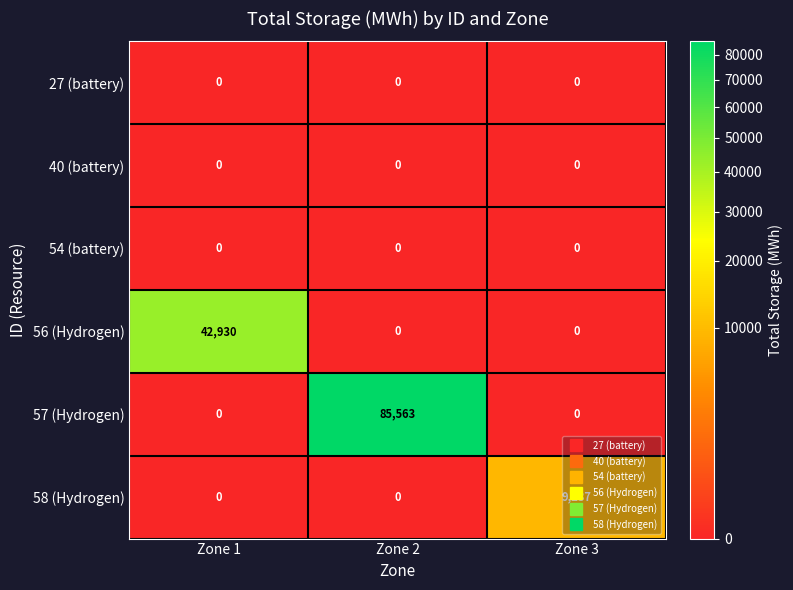

At which category is the sum across all series the highest?

Zone 2